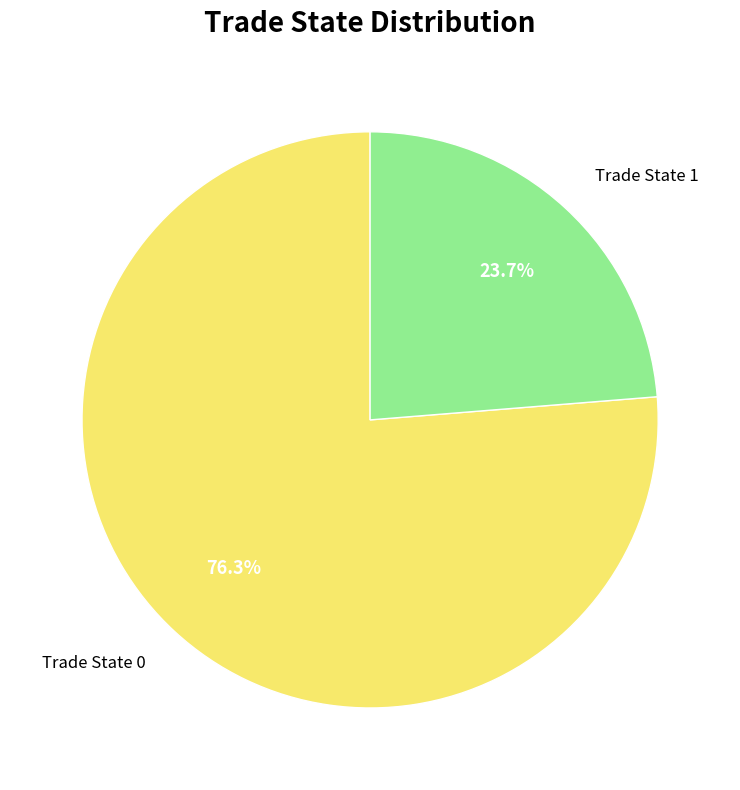

Which category has the smallest portion of the pie?

Trade State 1